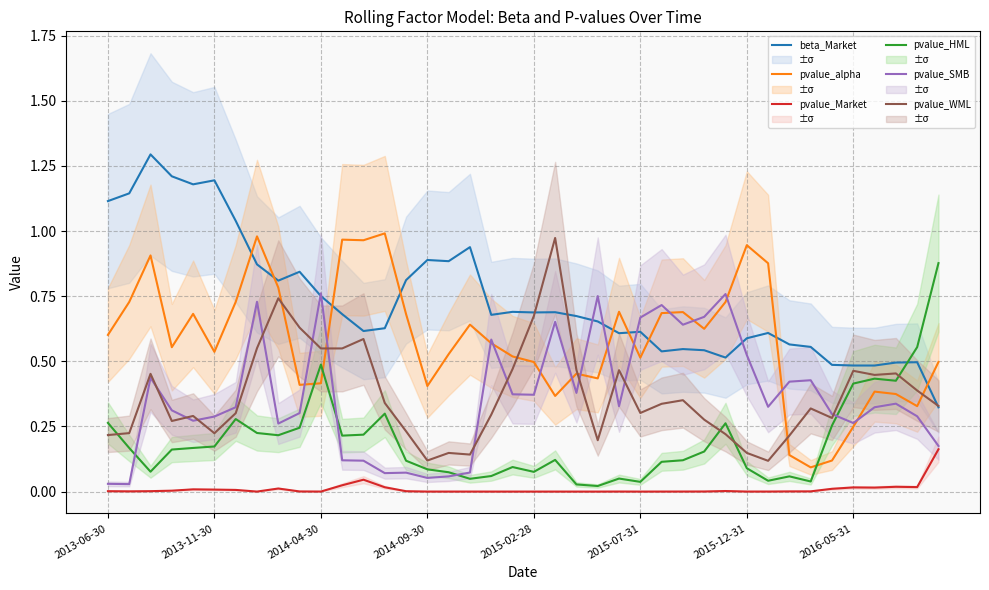

True or false: pvalue_alpha and pvalue_HML cross at least once.

True